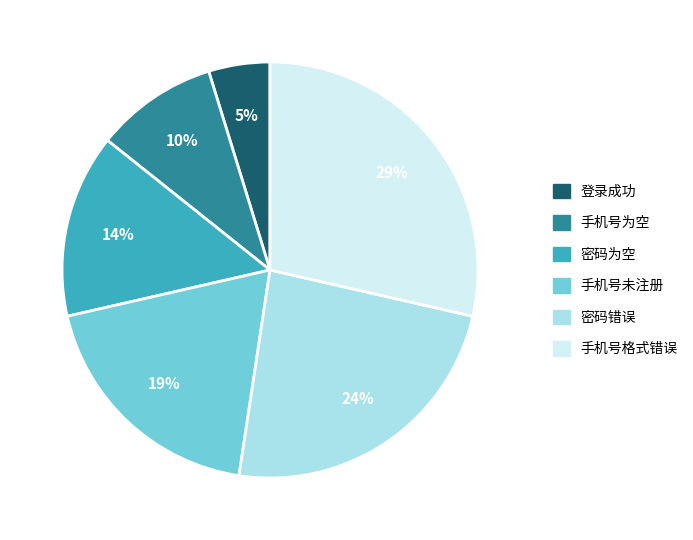

To the nearest percent, what is the difference between the 手机号为空 and 密码错误 slice percentages?

14%